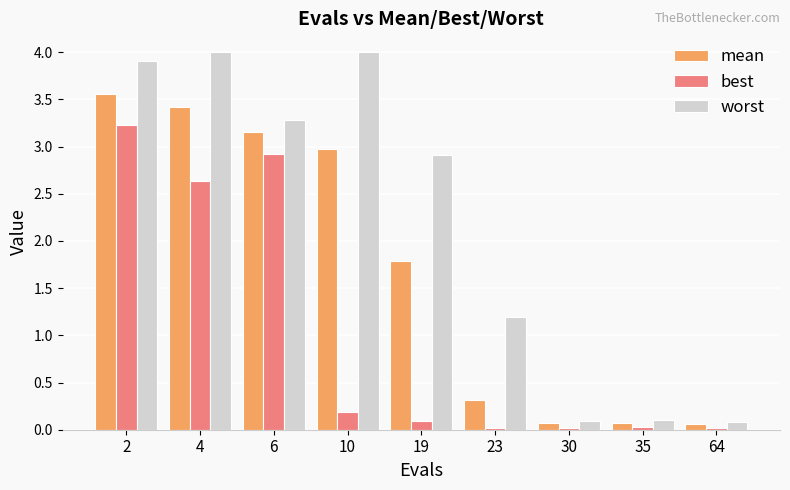

What is the minimum value for mean?

0.1